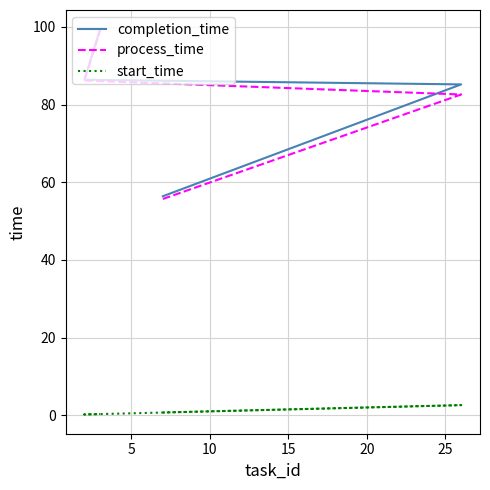

What is the maximum value for start_time?

2.6